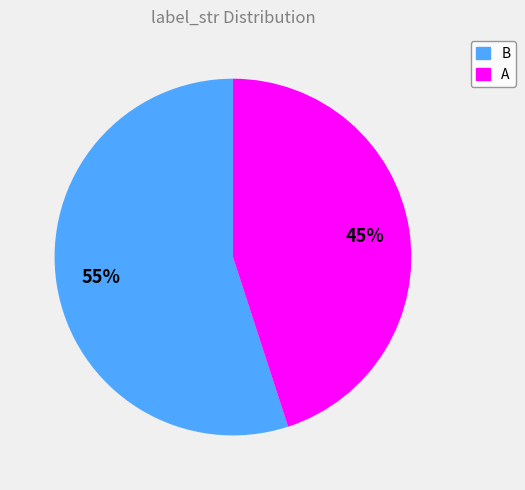

How many slices are in this pie chart?

2